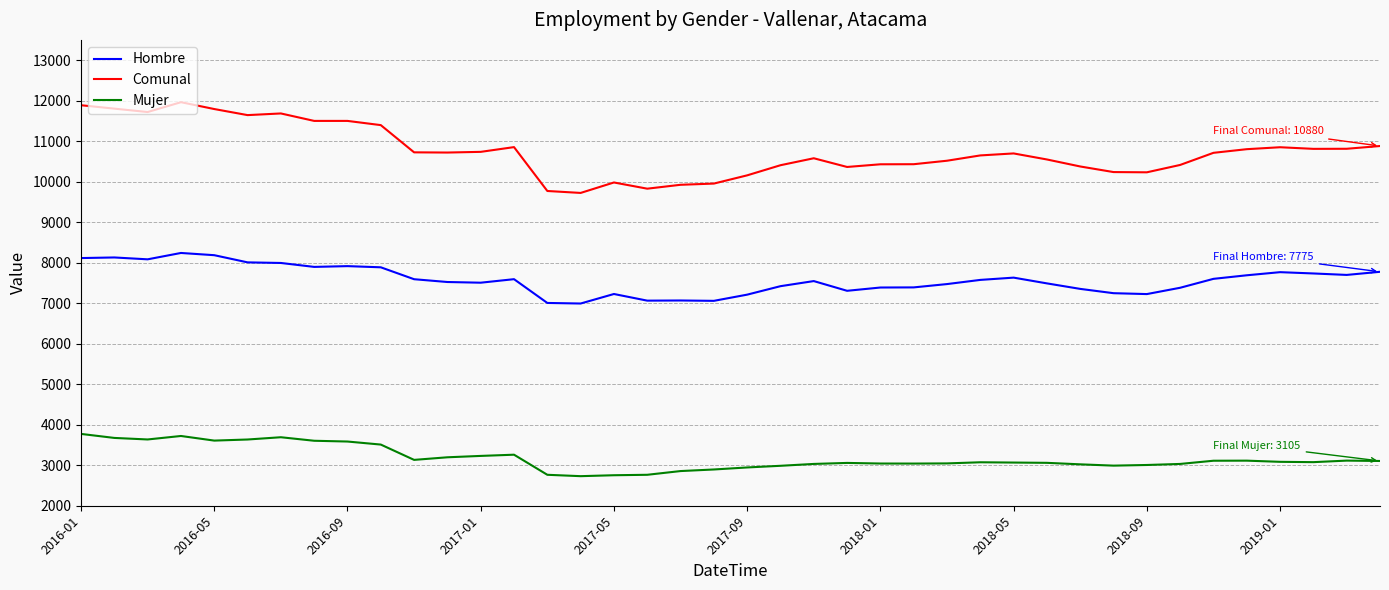

What is the lowest value of the Comunal series?

9722